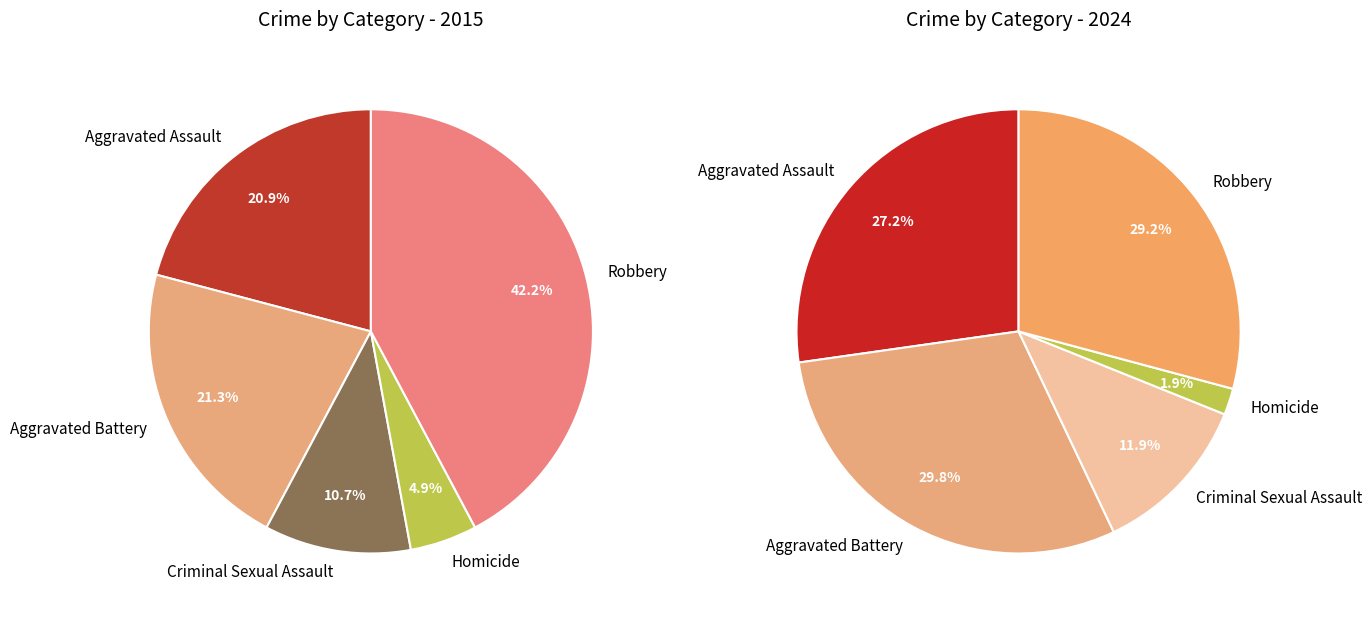

What is the smallest slice in the pie chart?

Homicide